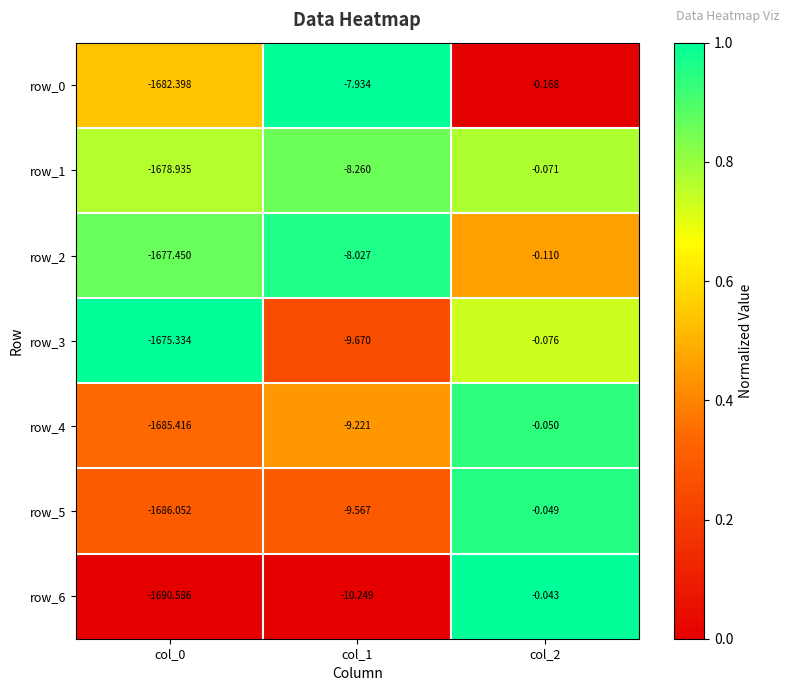

Is the value of row_0 at col_0 greater than the value of row_2 at col_1?

No